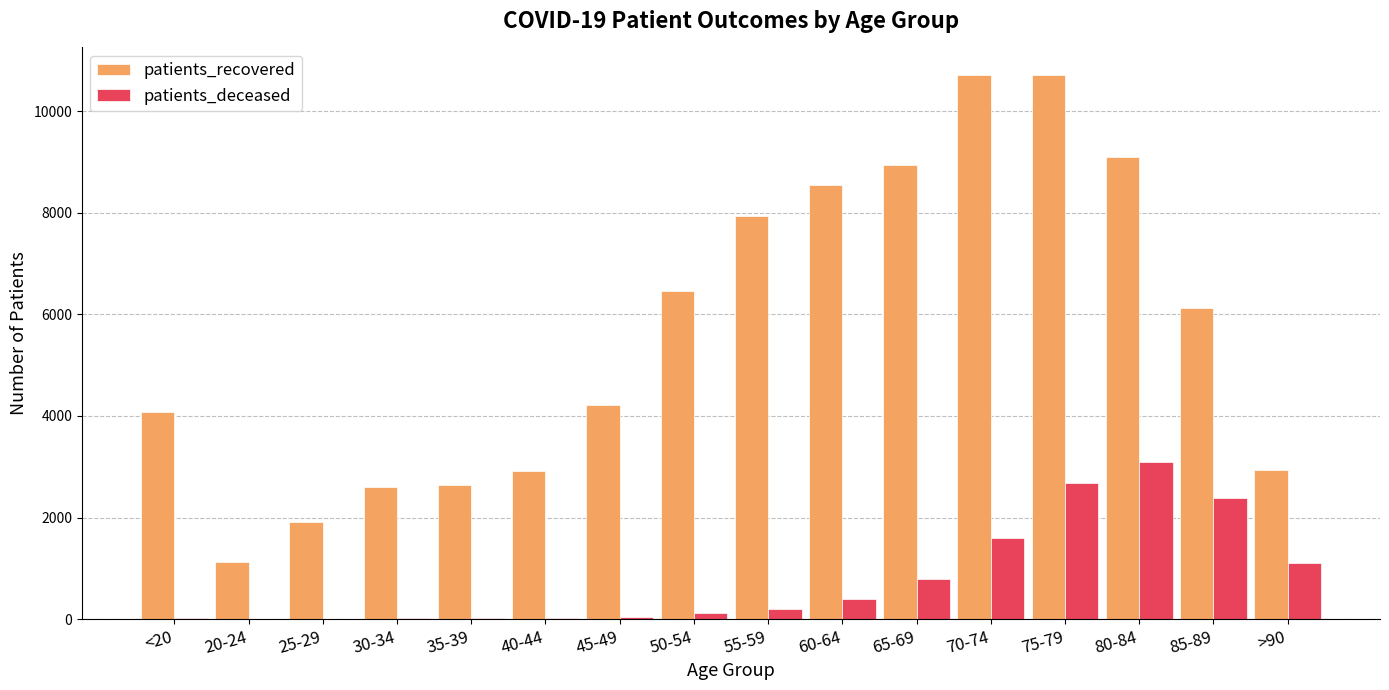

Does the chart contain stacked bars?

No